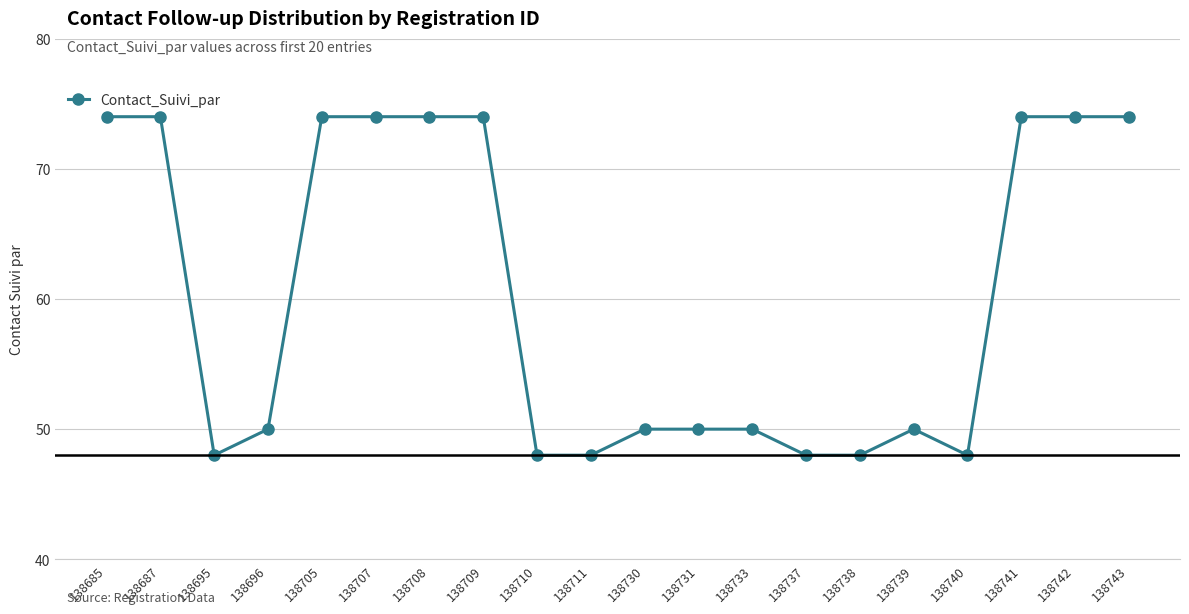

What is the value of the 3rd point from the left?

48